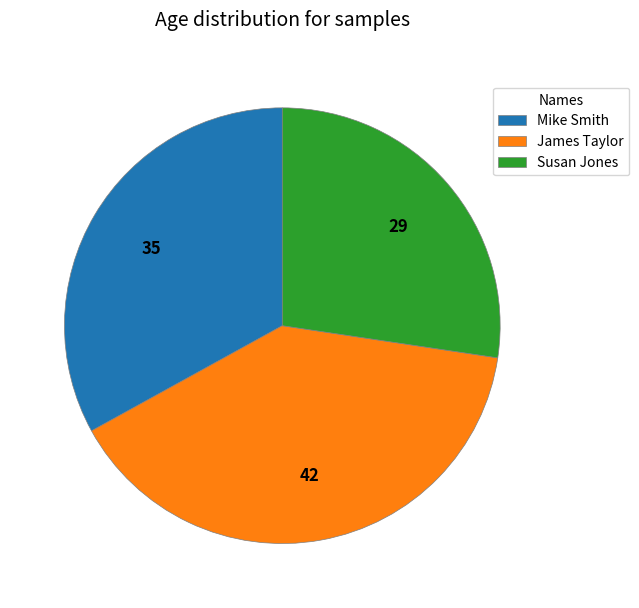

The Susan Jones slice represents 27% of the pie. True or false?

True